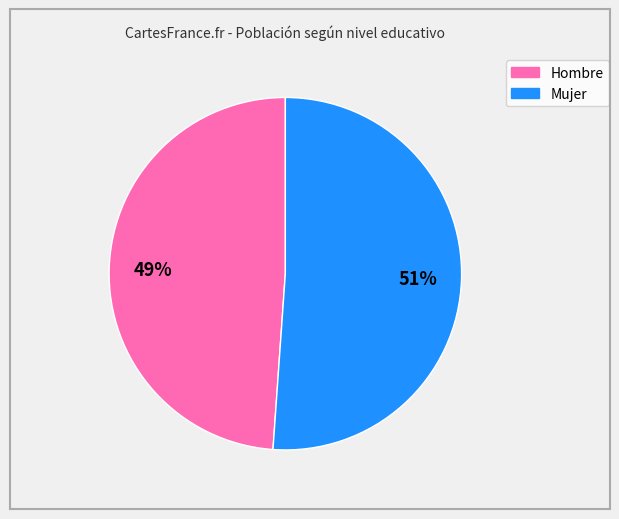

To the nearest percent, what is the average slice percentage?

50%